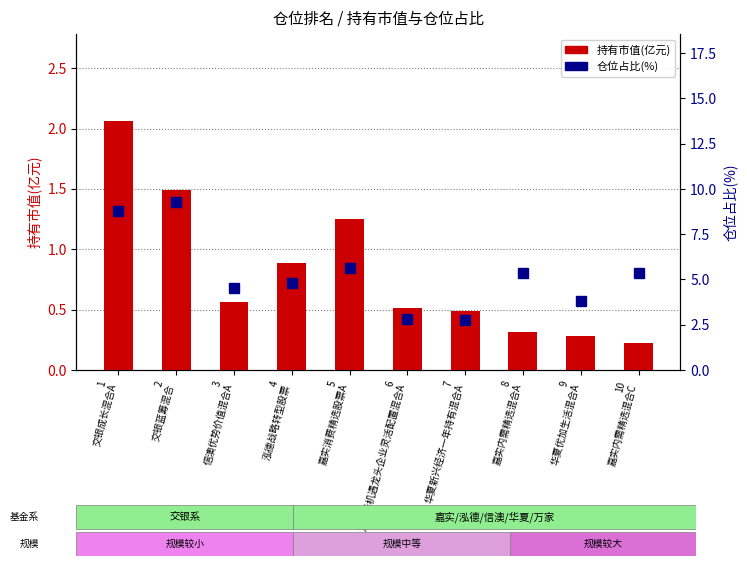

True or false: 持有市值(亿元) has a value of 0.3 at 2
交银蓝筹混合.

False